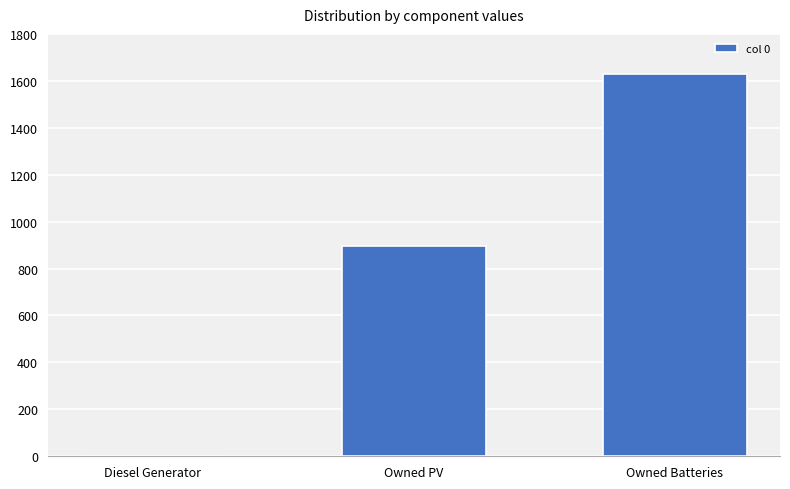

Are the bars horizontal?

No